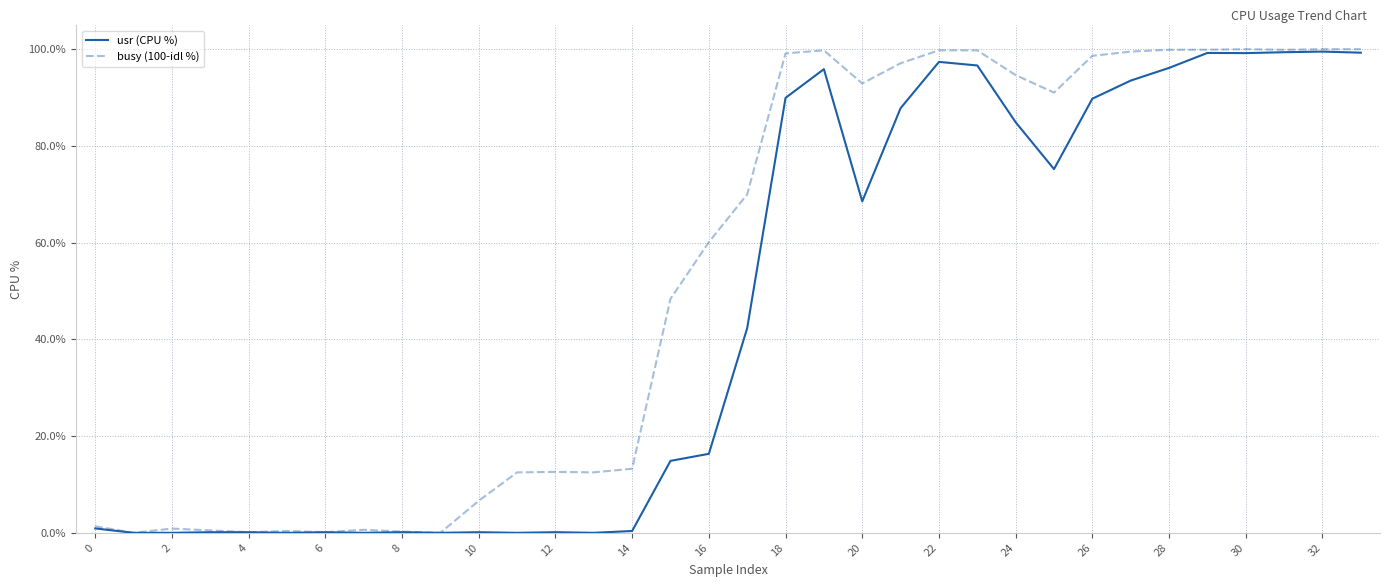

What are all the series names shown in the legend?

usr (CPU %), busy (100-idl %)